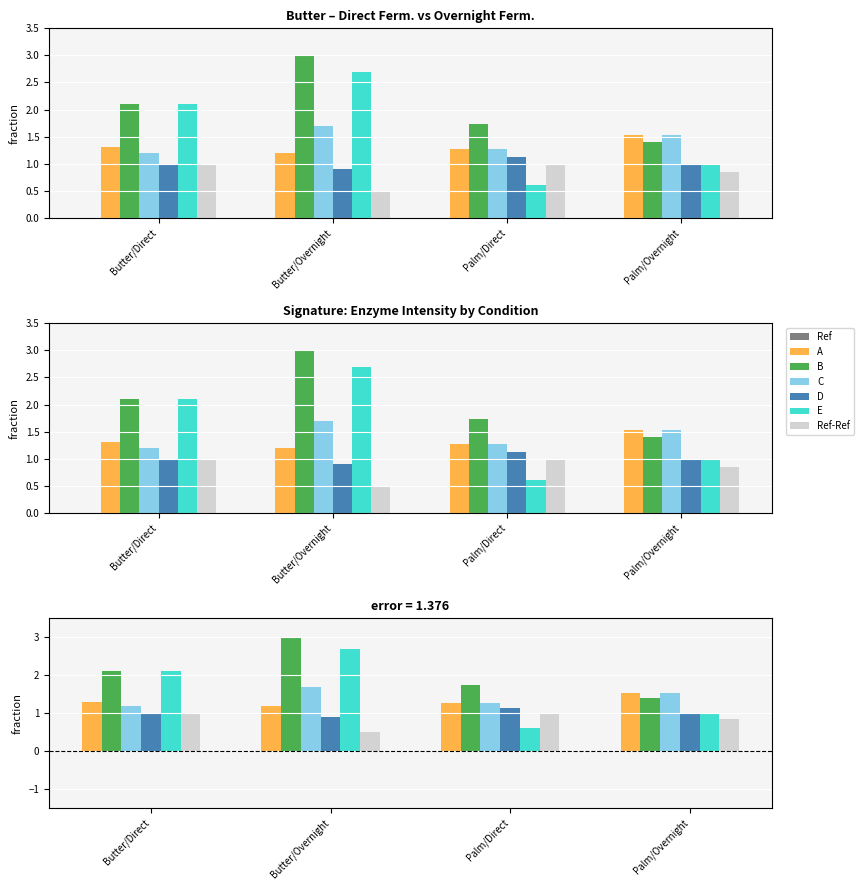

What is the label of the 3rd bar from the right?

Butter/Overnight